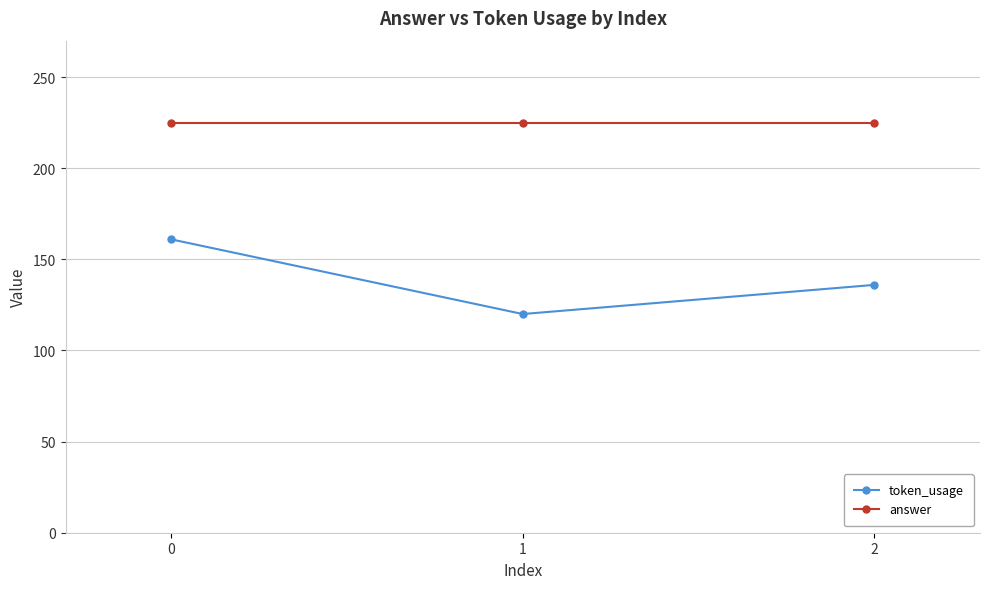

List the series in order of their overall mean, lowest first.

token_usage, answer